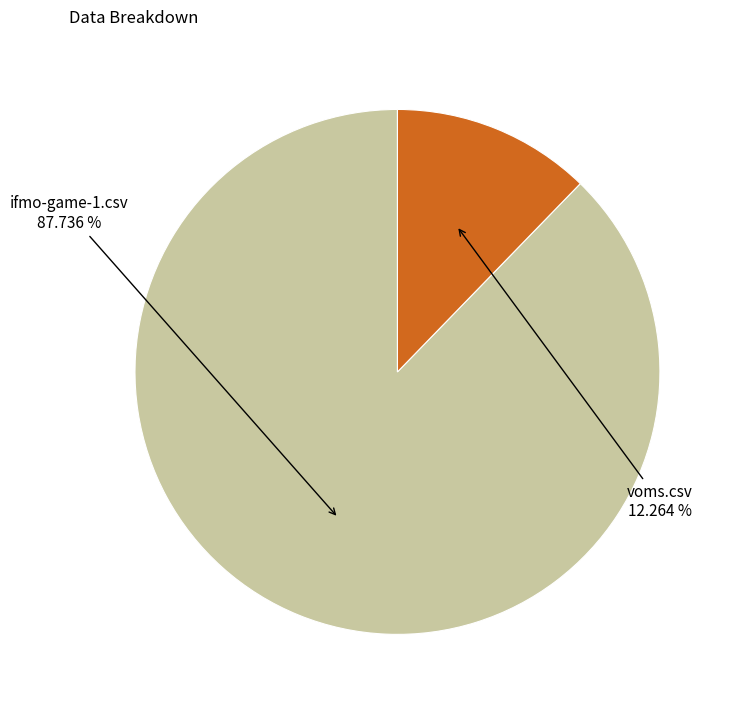

Does any single category account for the majority?

Yes